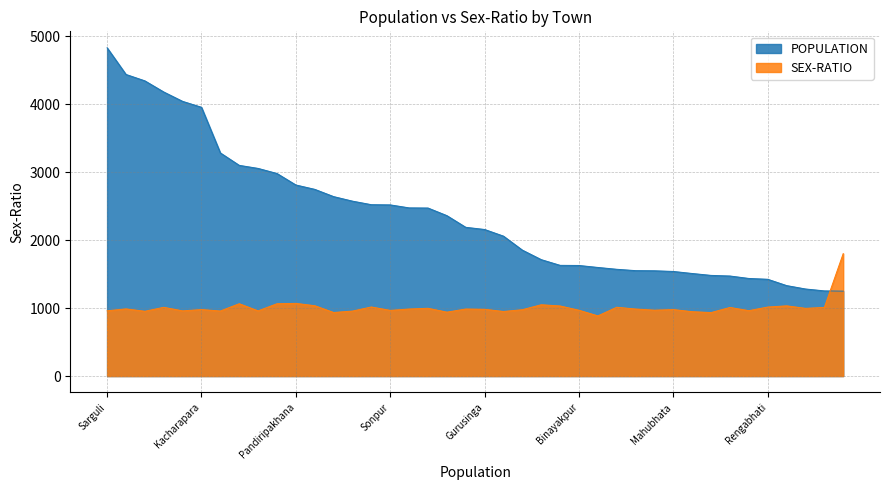

What is the average value of the POPULATION series?

2371